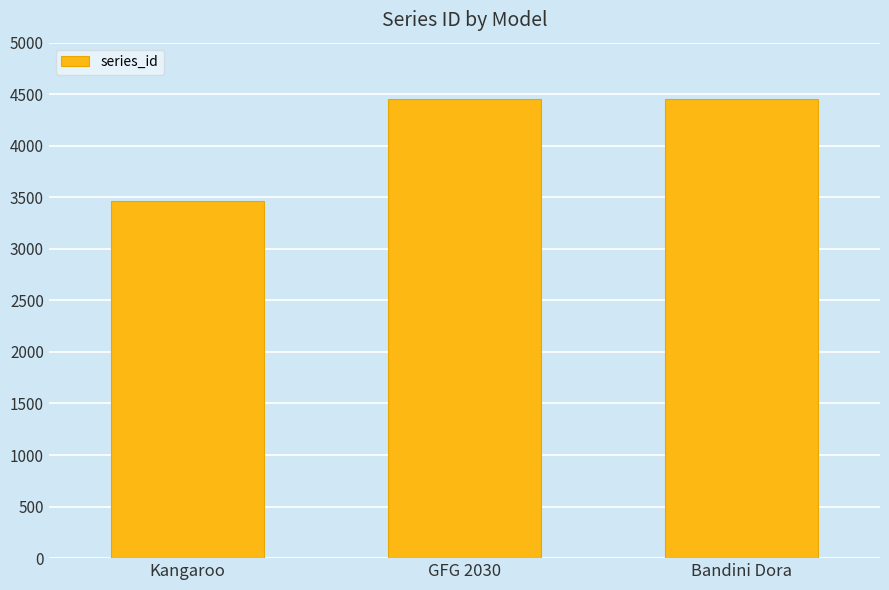

Read the value at GFG 2030, to the nearest 10.

4460